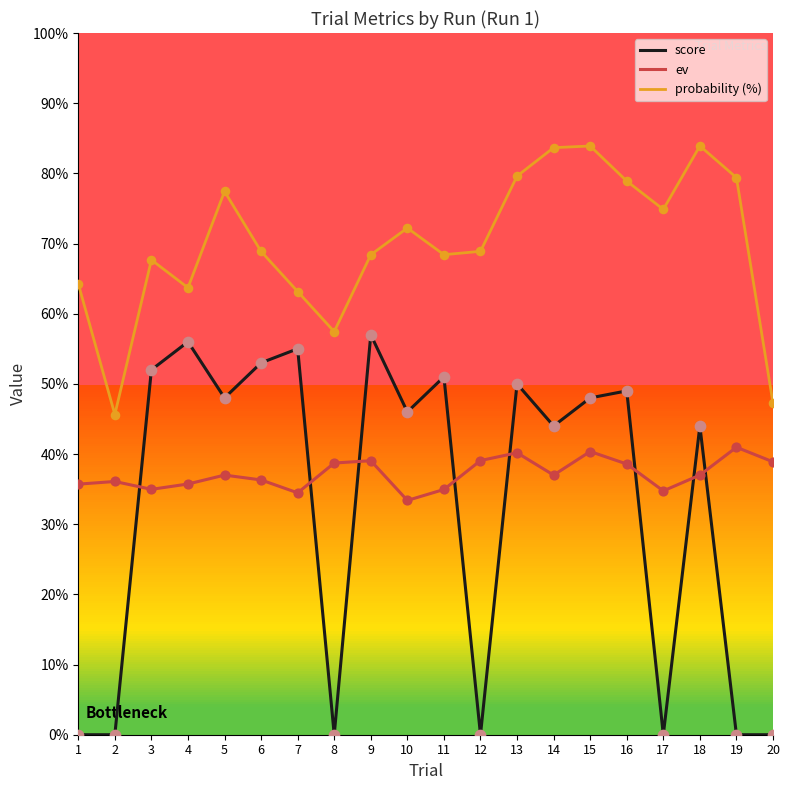

What are all the series names shown in the legend?

score, ev, probability (%)